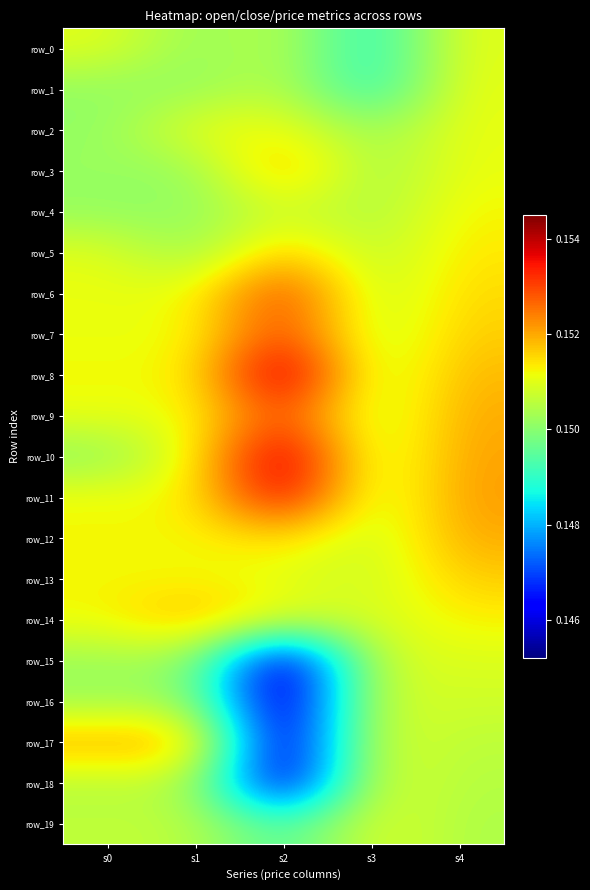

What is the minimum value for row_14?

0.2